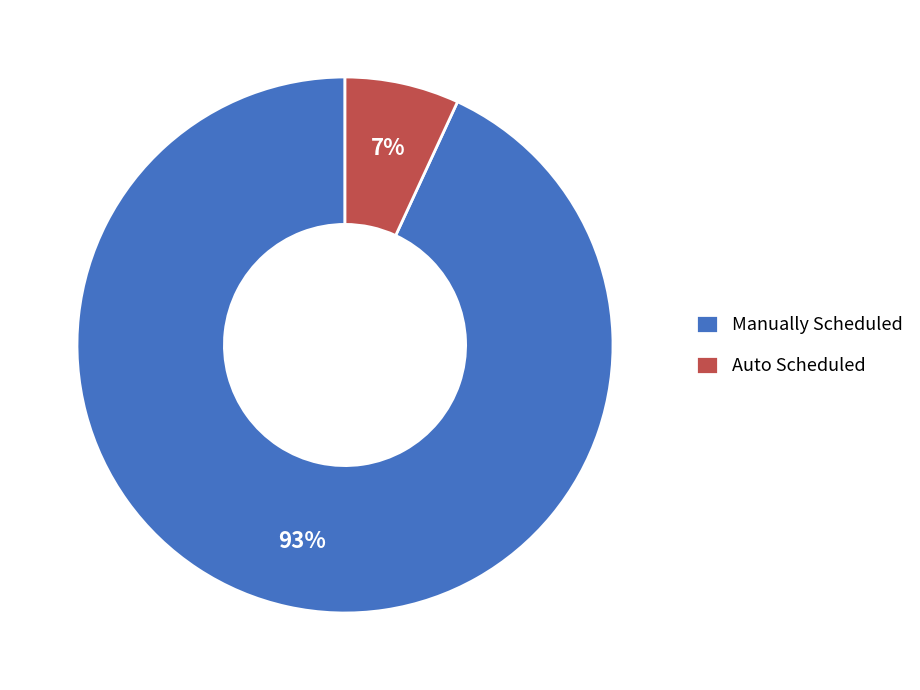

The Manually Scheduled slice represents 93% of the pie. True or false?

True